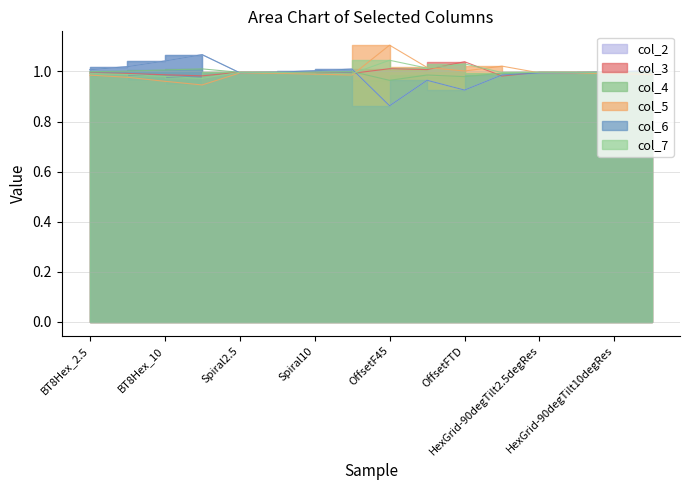

What is the difference between the maximum and minimum values in the col_6 series?

0.2